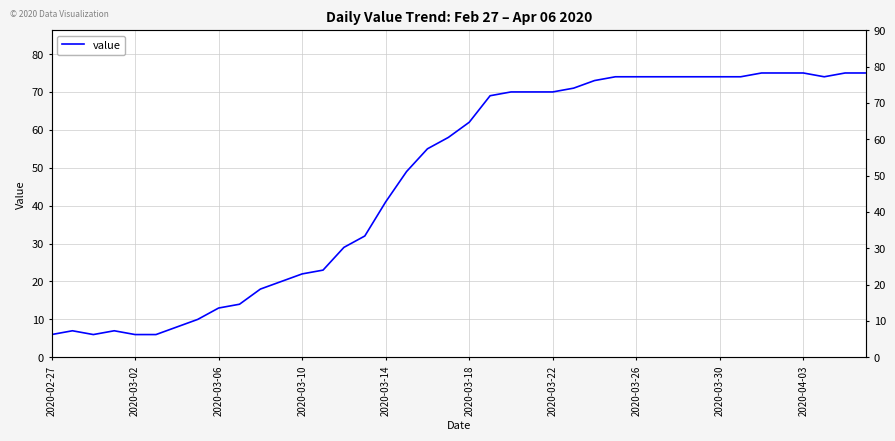

Between 2020-03-06 and 38, which is larger?

38